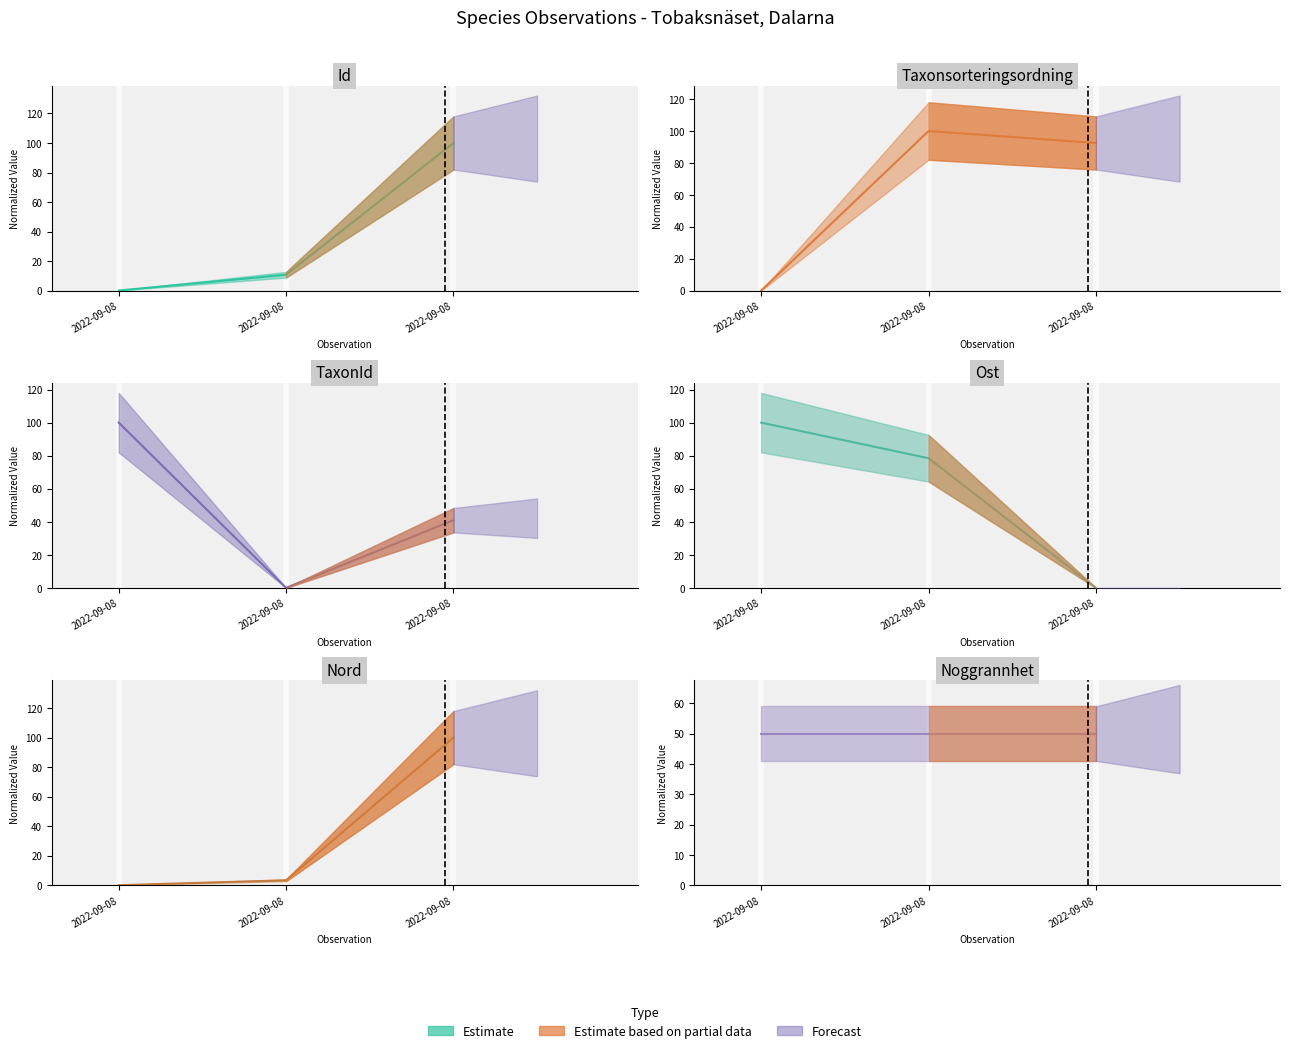

Which series has the largest range (max minus min)?

Id